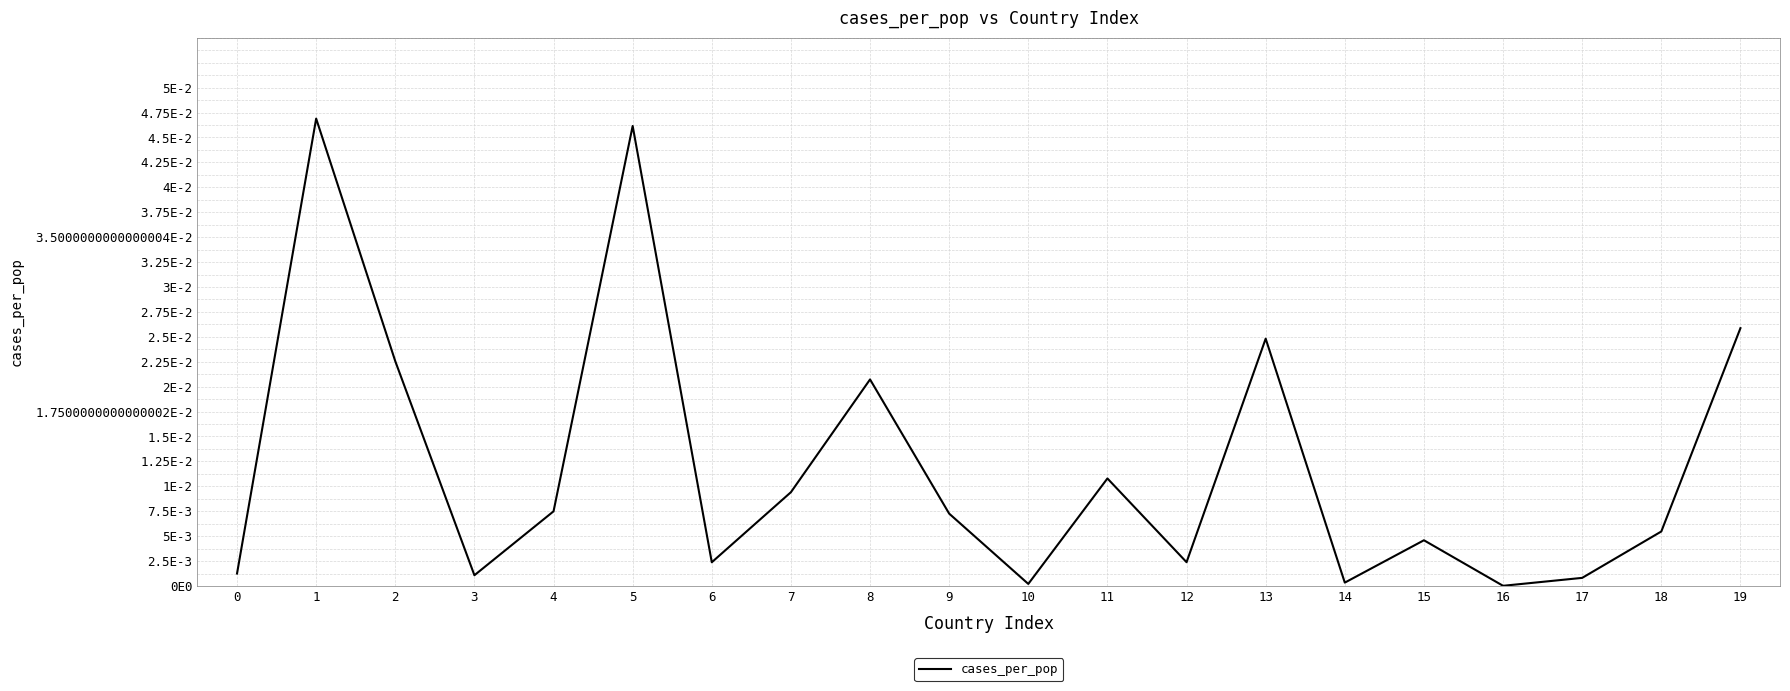

At which category does the data reach its first local peak?

1